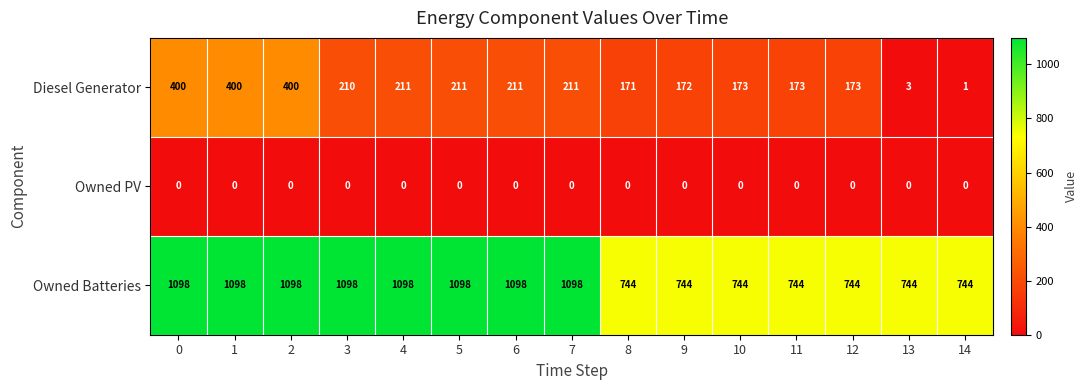

What is the lowest value of the Owned Batteries series?

744